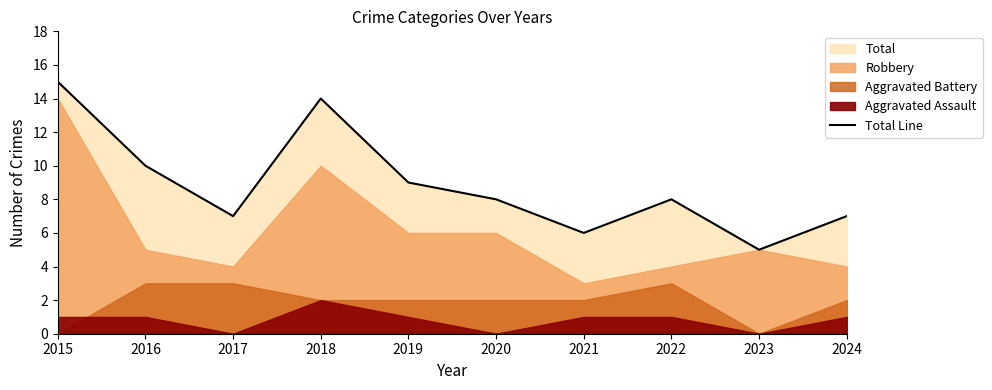

True or false: there are more than 1 points higher than both neighbors.

True